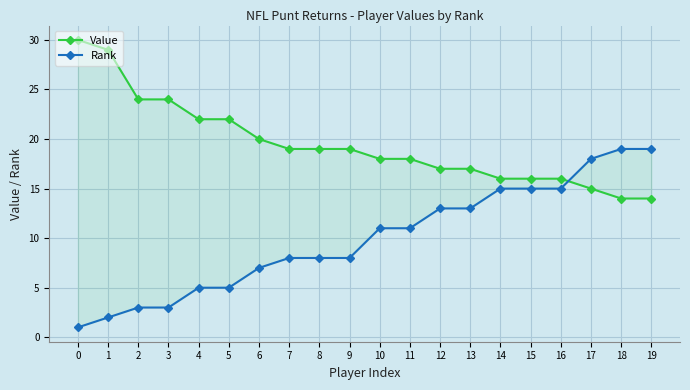

Where is Value nearest to the value 22?

4